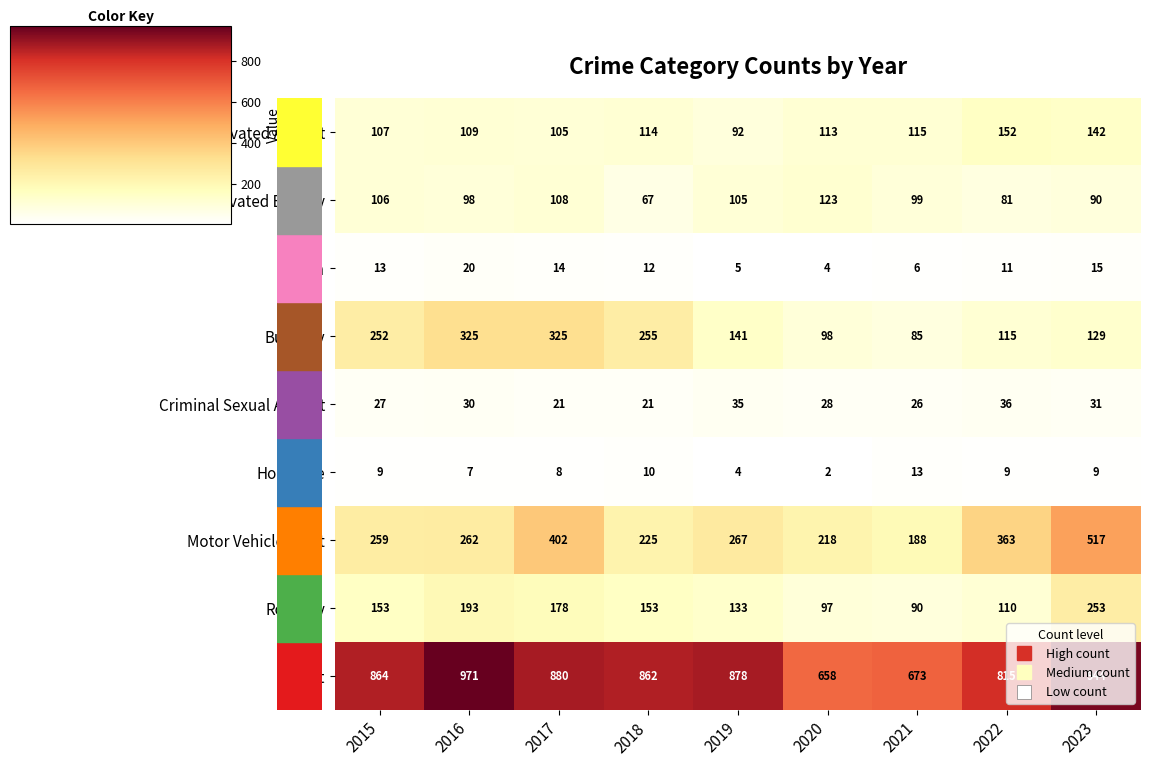

Where is Burglary nearest to the value 205?

2015